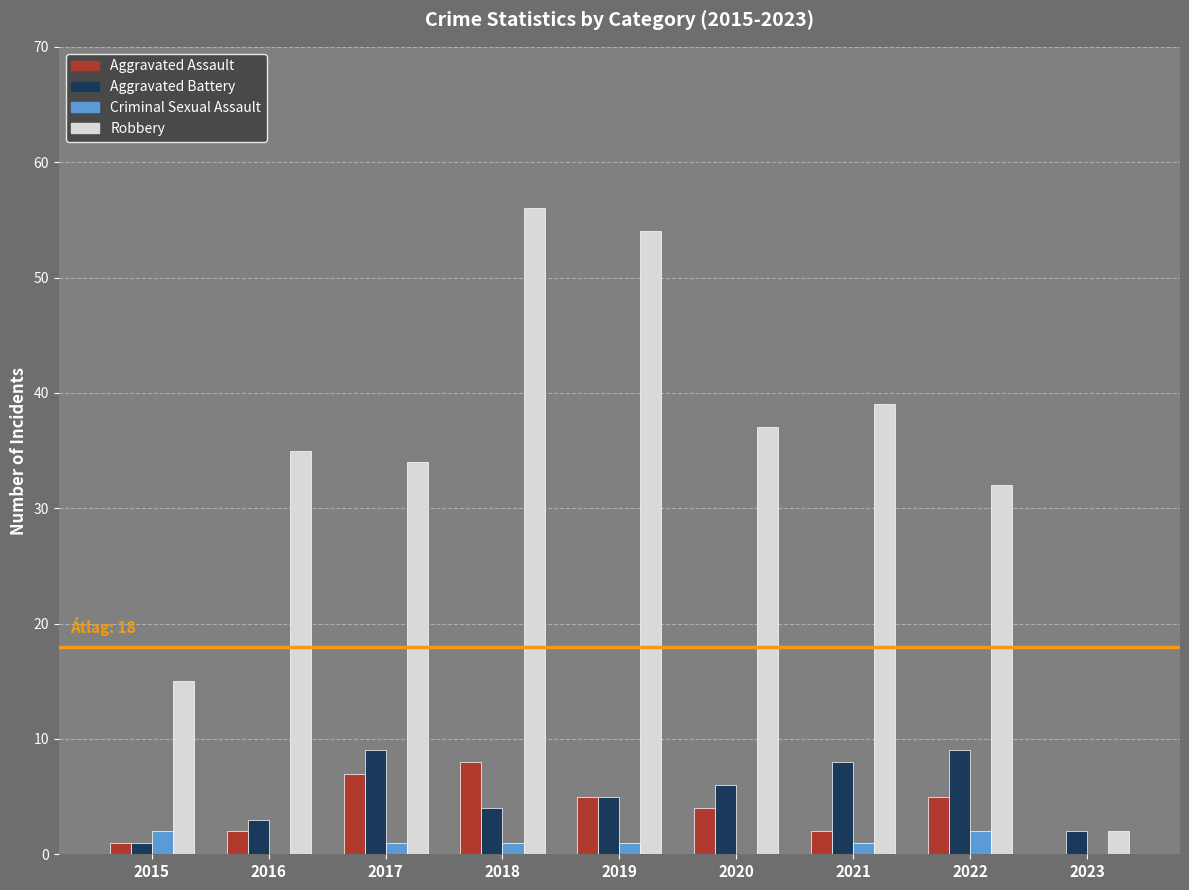

What is the maximum value shown in the chart?

56